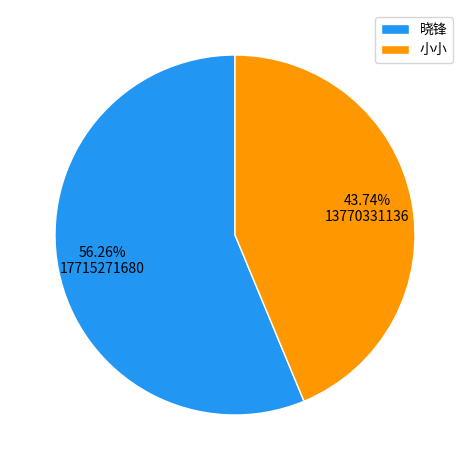

Which category has the biggest portion of the pie?

晓锋